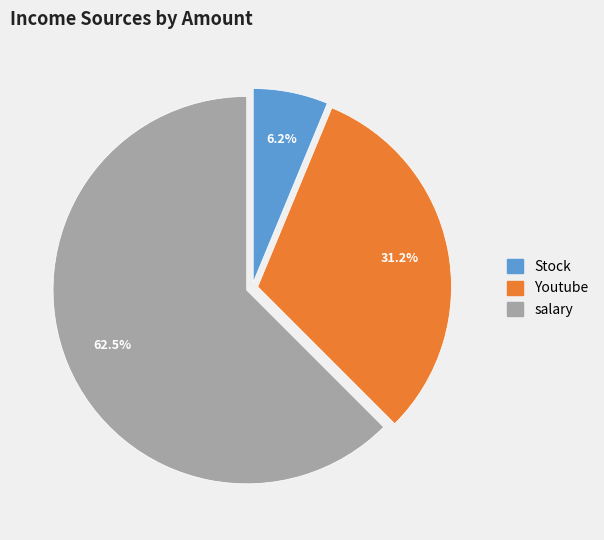

To the nearest percent, what is the difference between the largest and smallest slice percentages?

56%